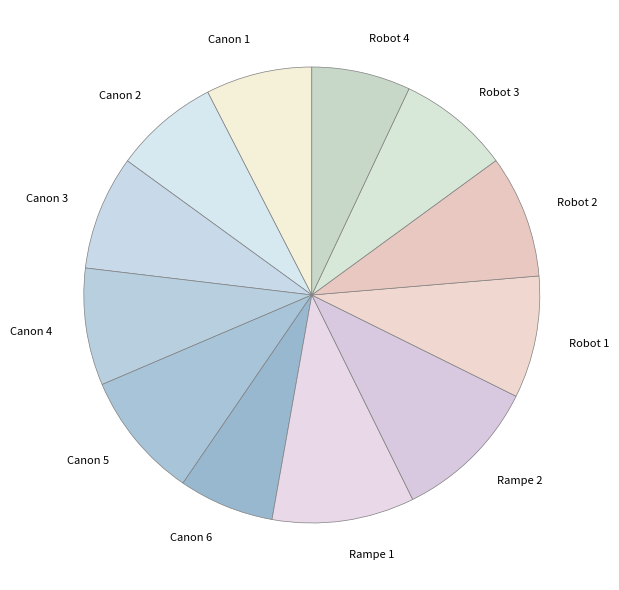

Is the sum of Robot 3 and Robot 2 greater than half?

No